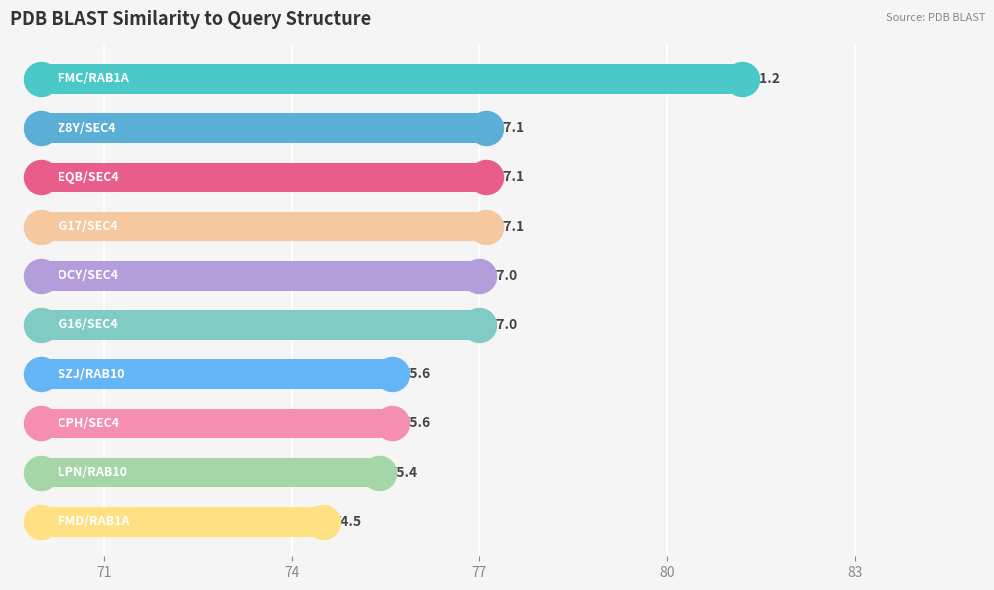

Between 4FMD/RAB1A and 1G16/SEC4, which is larger?

1G16/SEC4